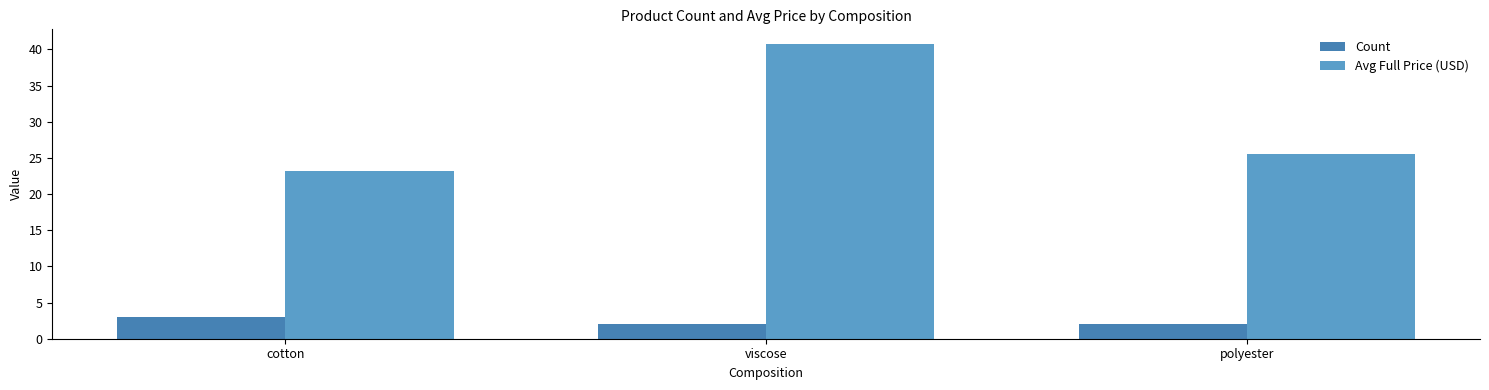

What is the difference between the highest and lowest values at polyester?

23.5